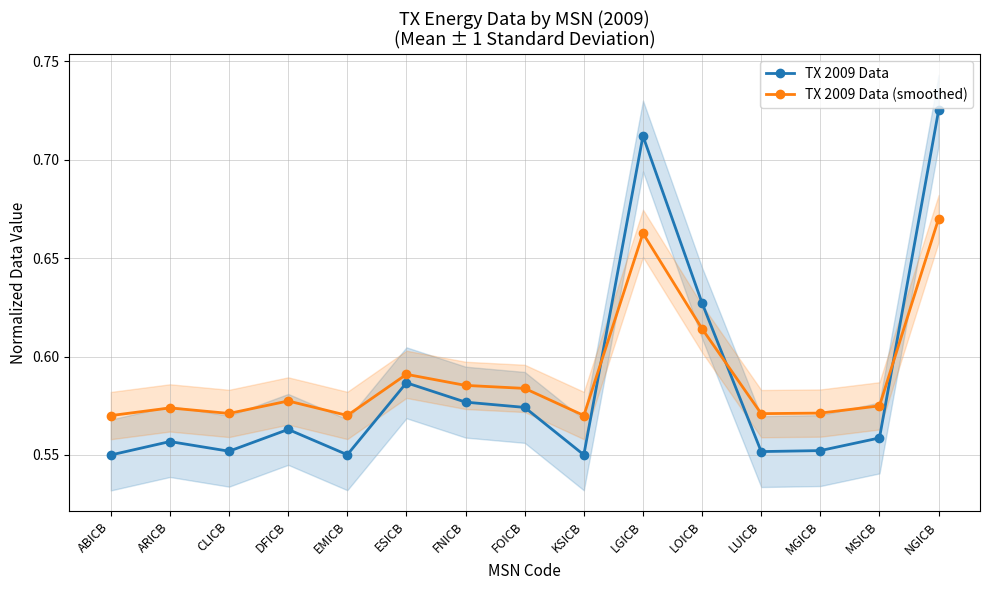

What position from the right is LGICB?

6